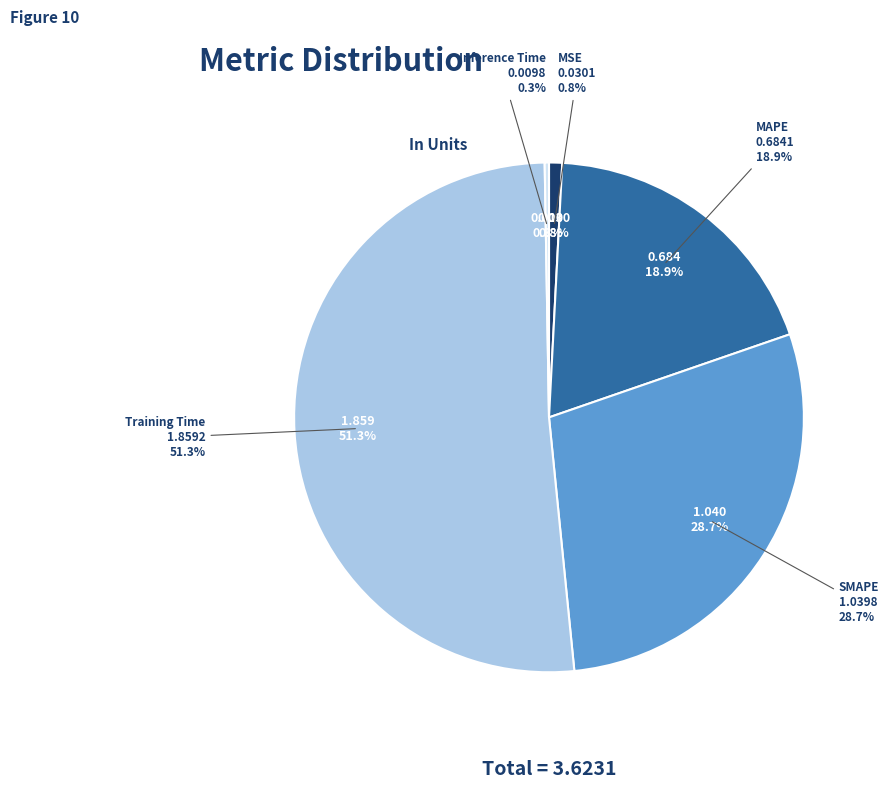

What is the change in value from SMAPE to Training Time?

+0.8